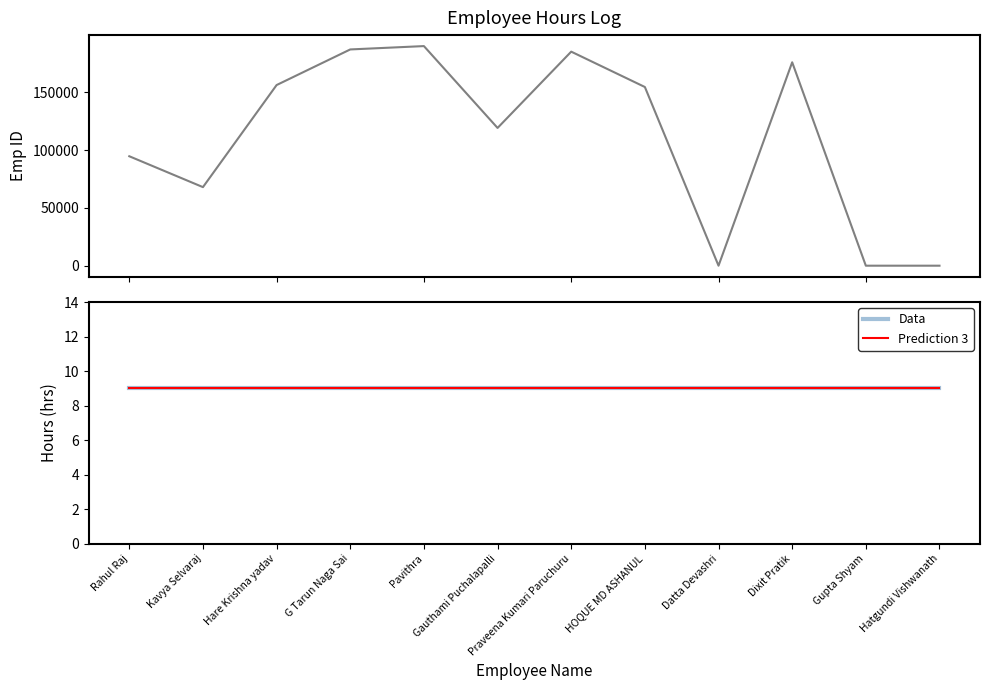

What is the sum of all Prediction 3 values?

108